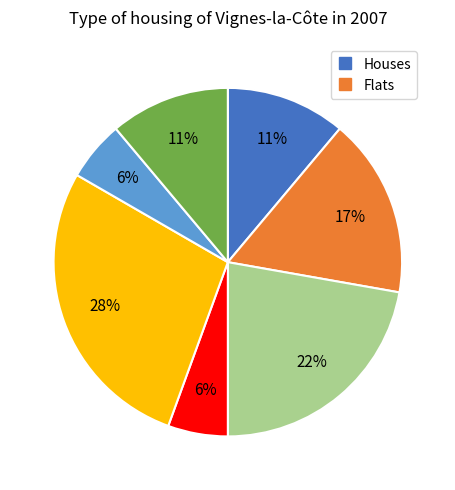

To the nearest percent, what is the difference between the largest and smallest slice percentages?

22%